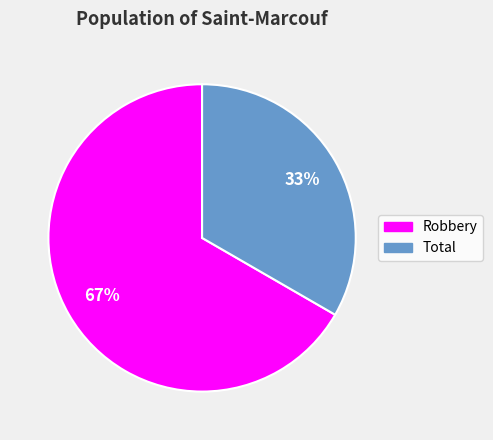

Which has a higher value, Robbery or Total?

Robbery